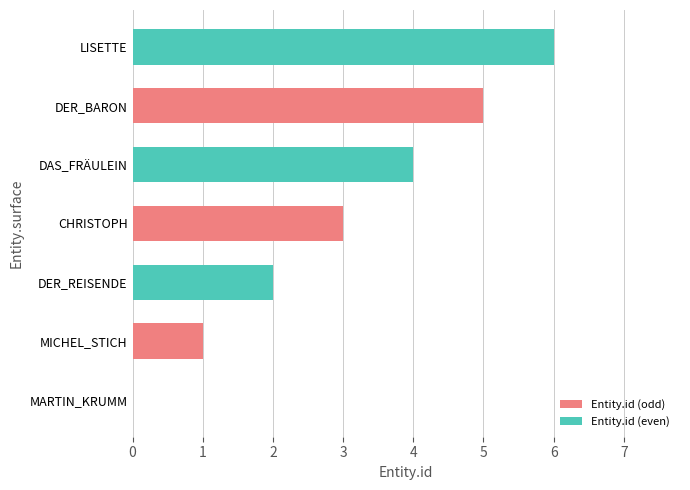

What is the change in value from LISETTE to MARTIN_KRUMM?

-6